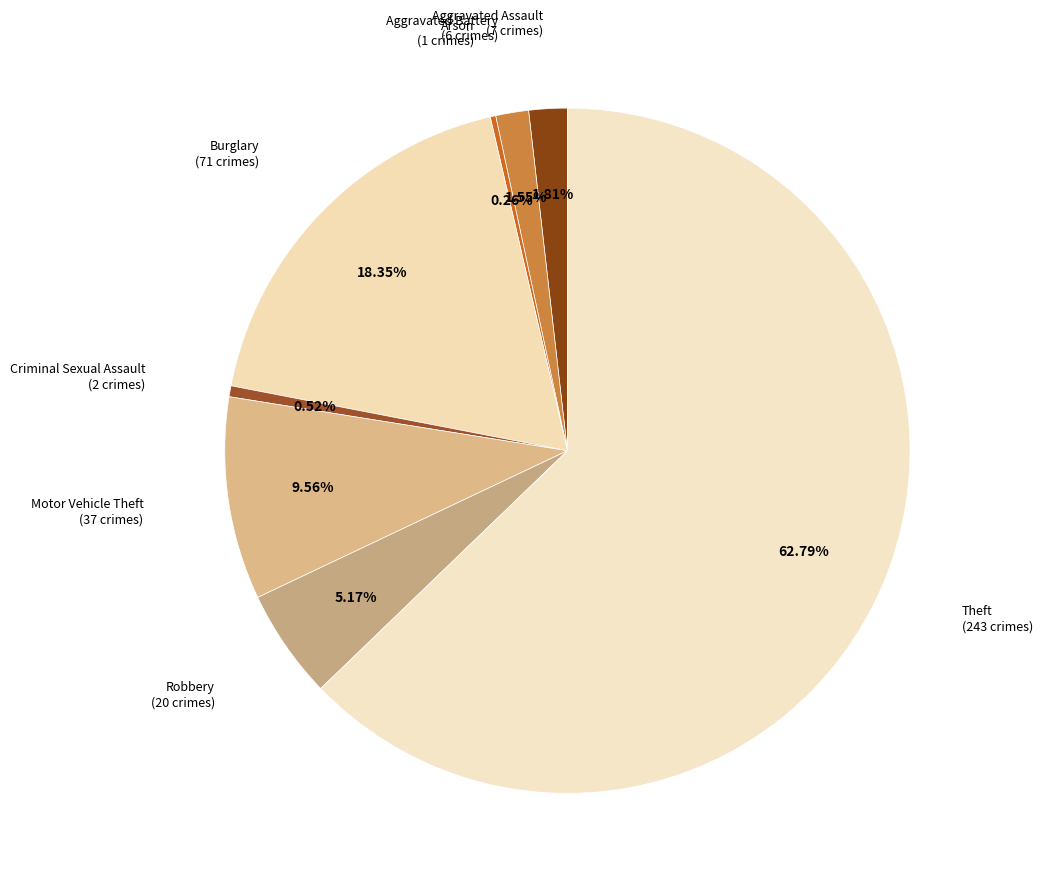

Which category accounts for the majority?

Theft